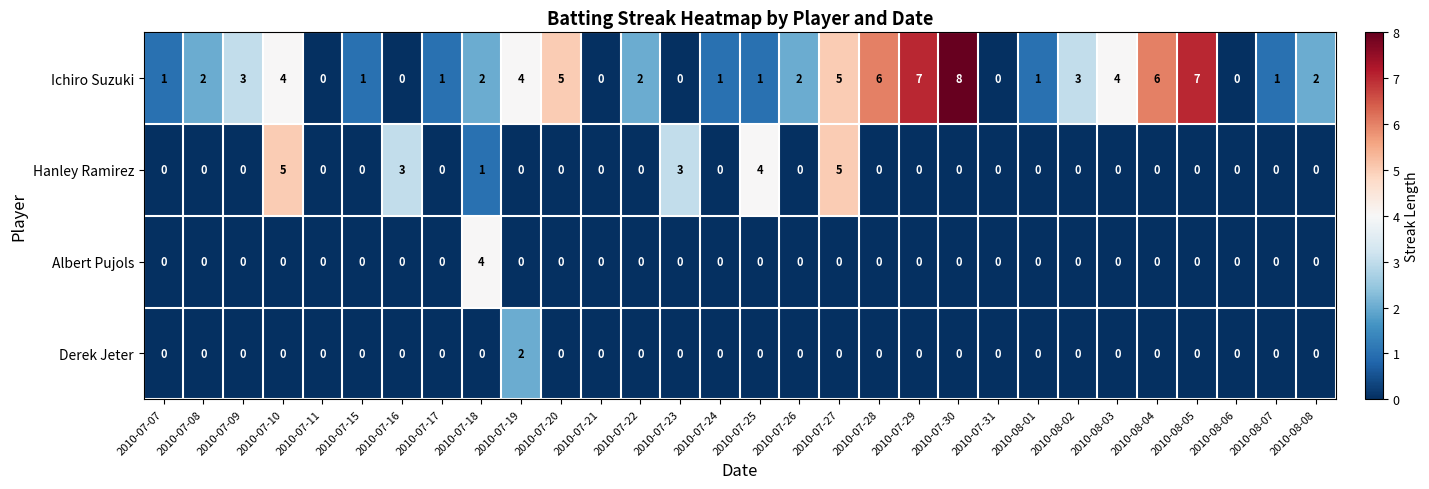

Count the Ichiro Suzuki values in the range 1 to 4.

17